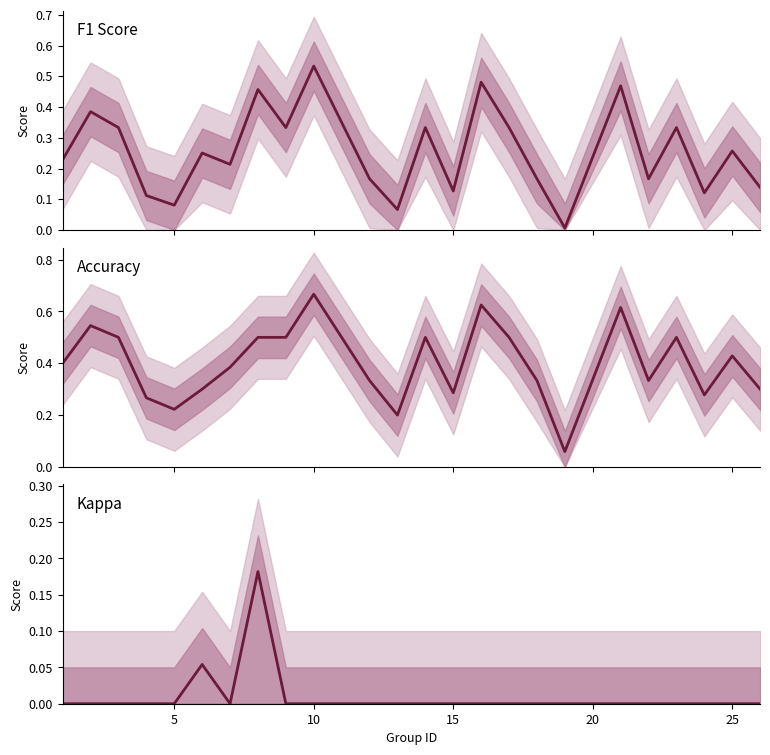

Which series has the largest total across all categories?

accuracy